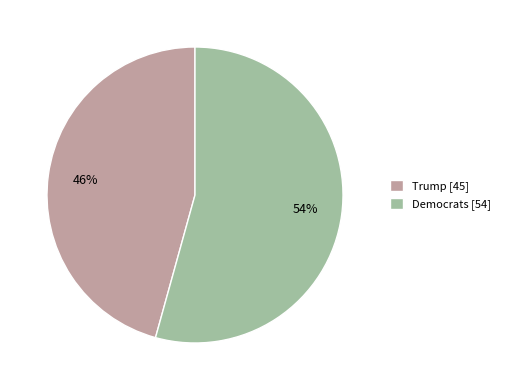

To the nearest percent, what is the average slice percentage?

50%